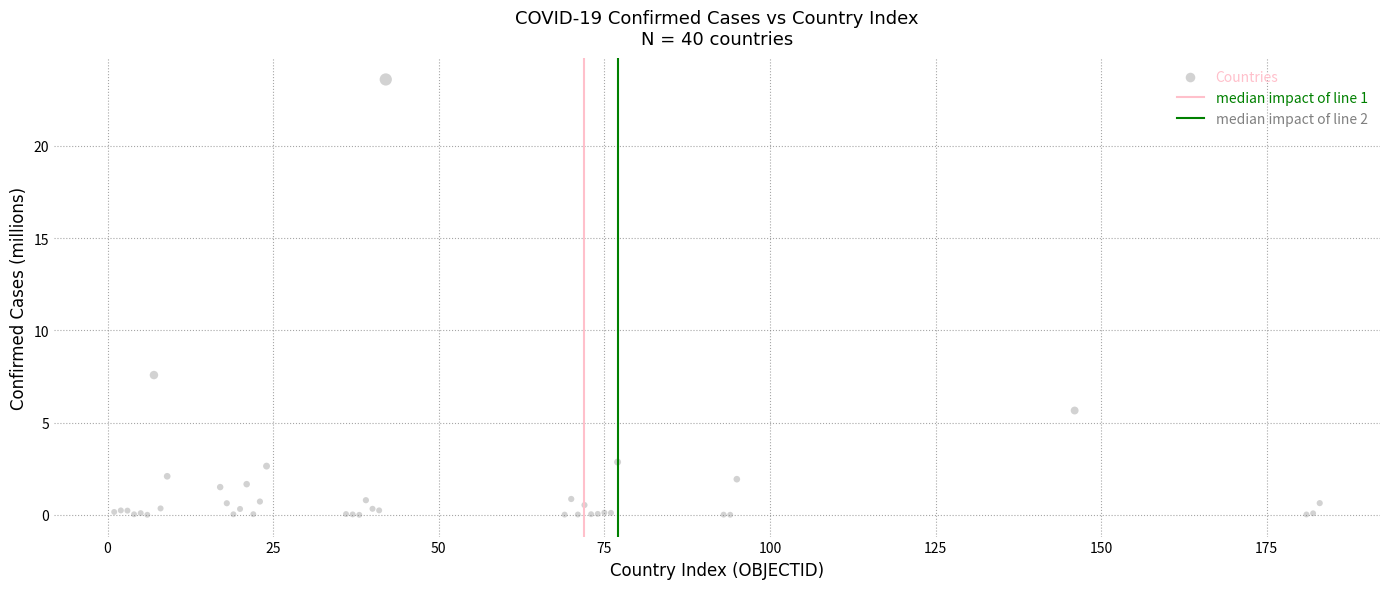

What Y value in the scatter plot is closest to 11?

7.6